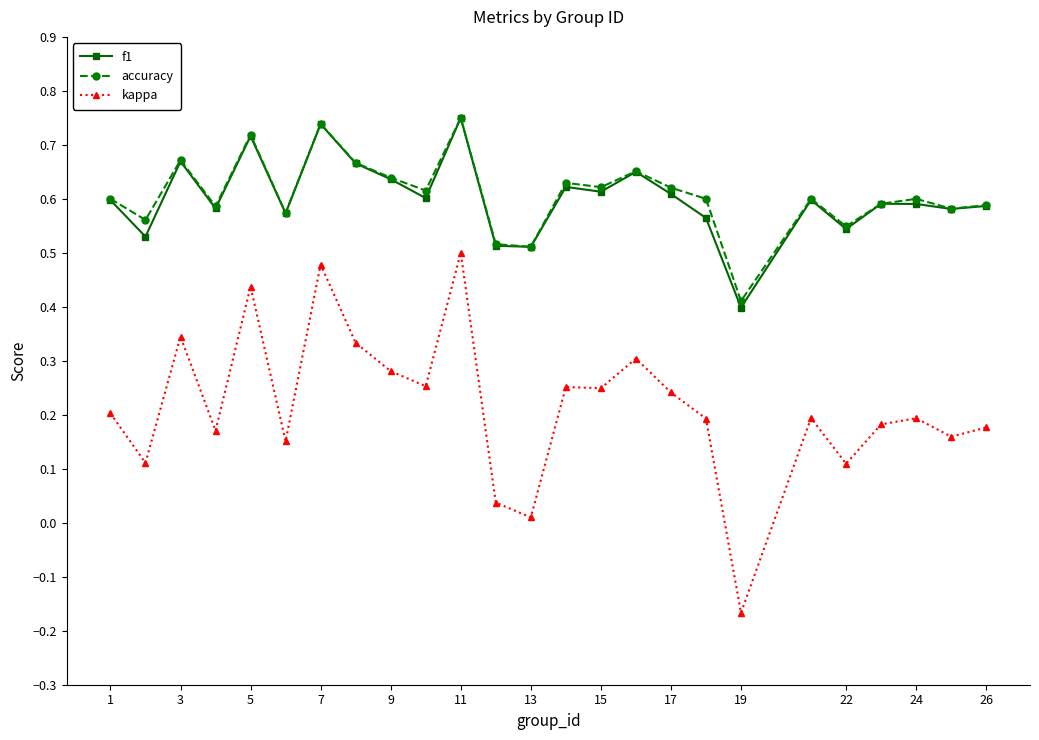

True or false: kappa and f1 intersect in this chart.

False